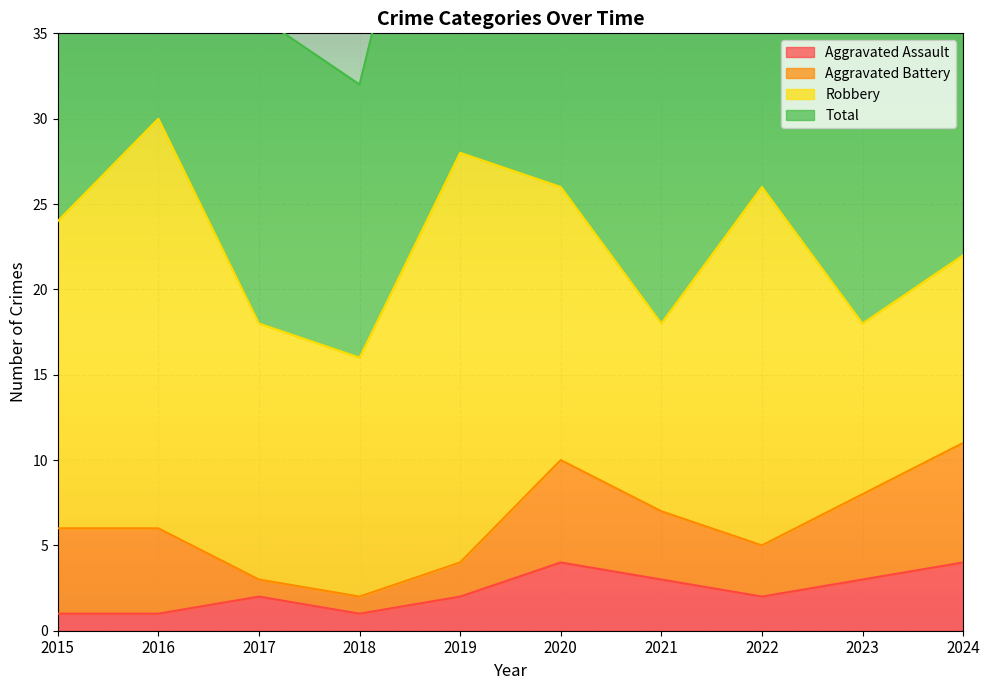

Reading left to right, extract all data points from this chart.

Aggravated Assault: 1	1	2	1	2	4	3	2	3	4
Total: 50	60	36	32	56	52	36	52	37	44